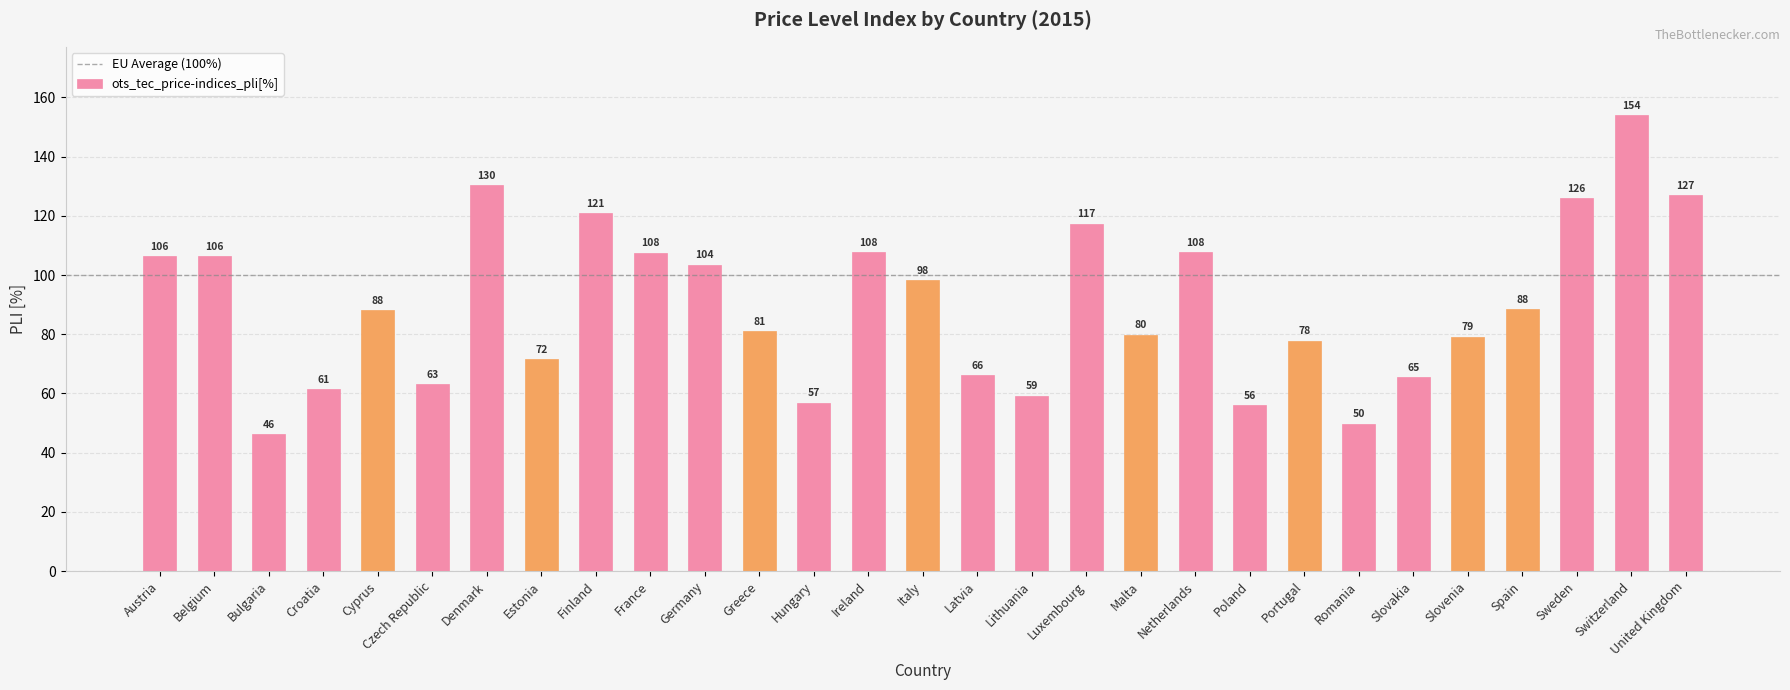

Does the chart contain any negative values?

No